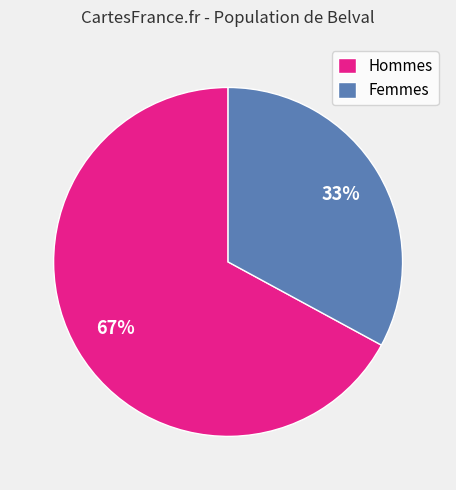

Is the sum of Hommes and Femmes greater than half?

Yes